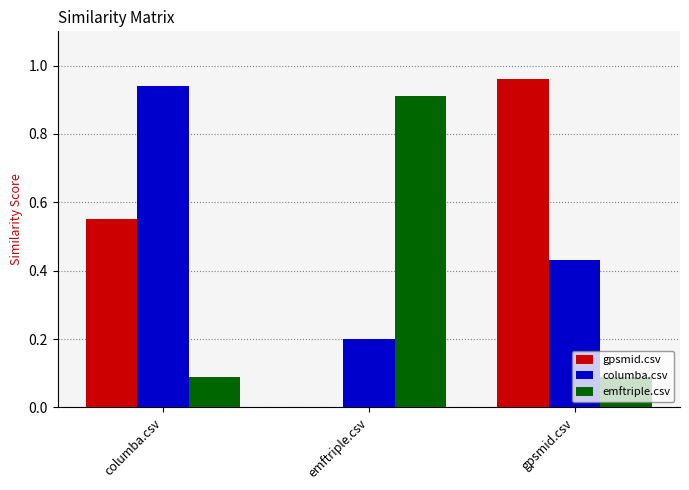

True or false: emftriple.csv has a value of 0.9 at emftriple.csv.

True